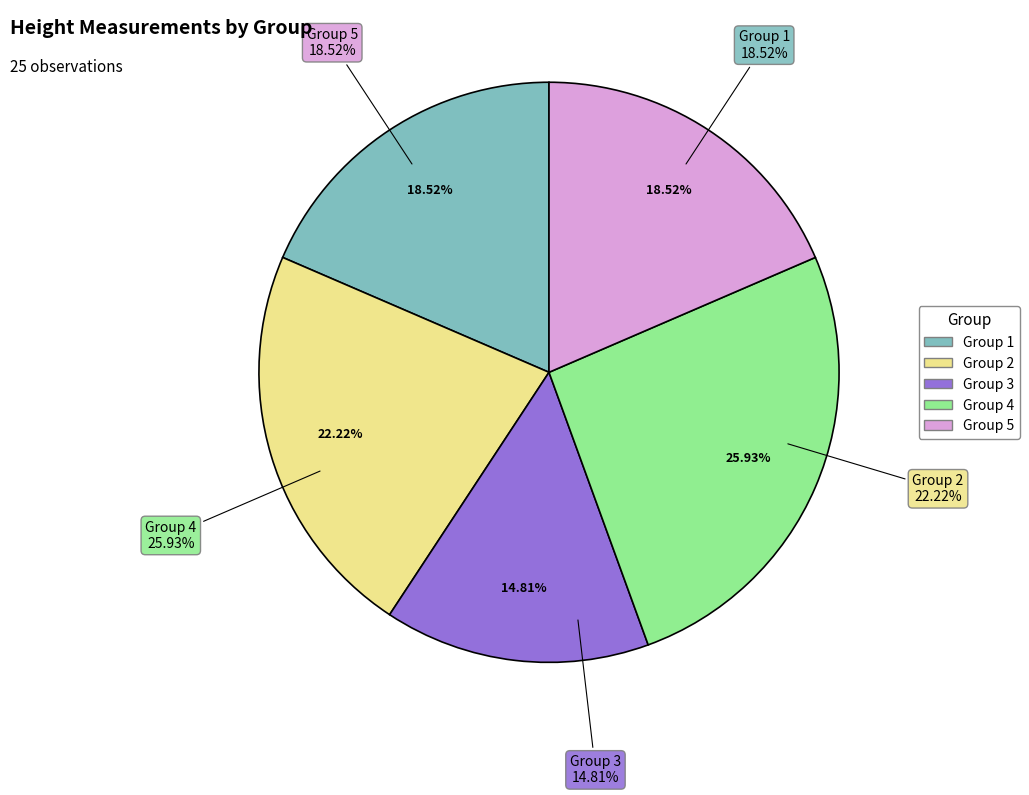

Between Group 1 and Group 5, which is larger?

Group 1